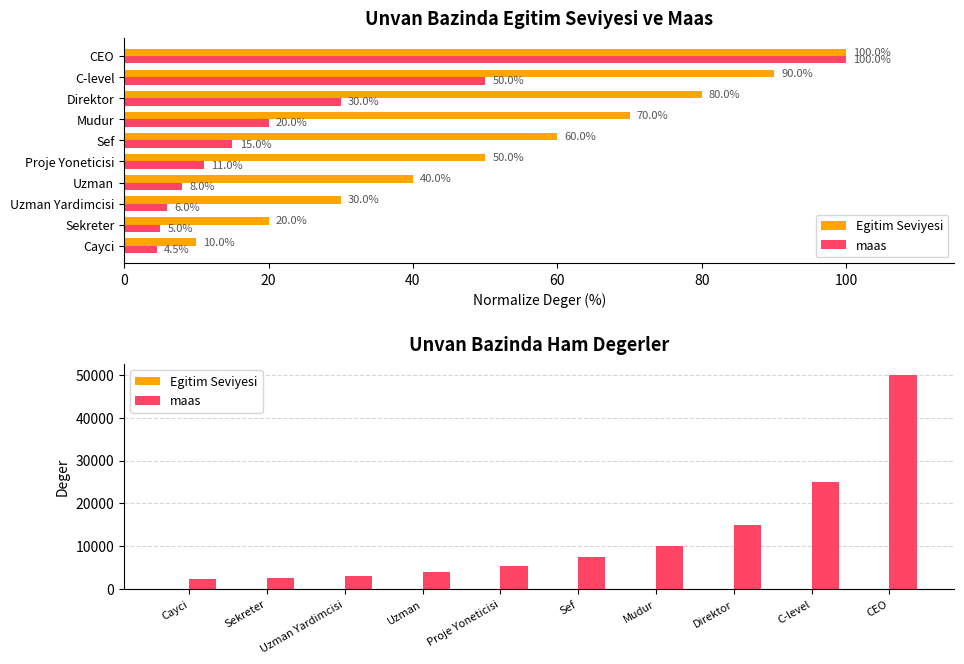

What position from the right is Sekreter?

9